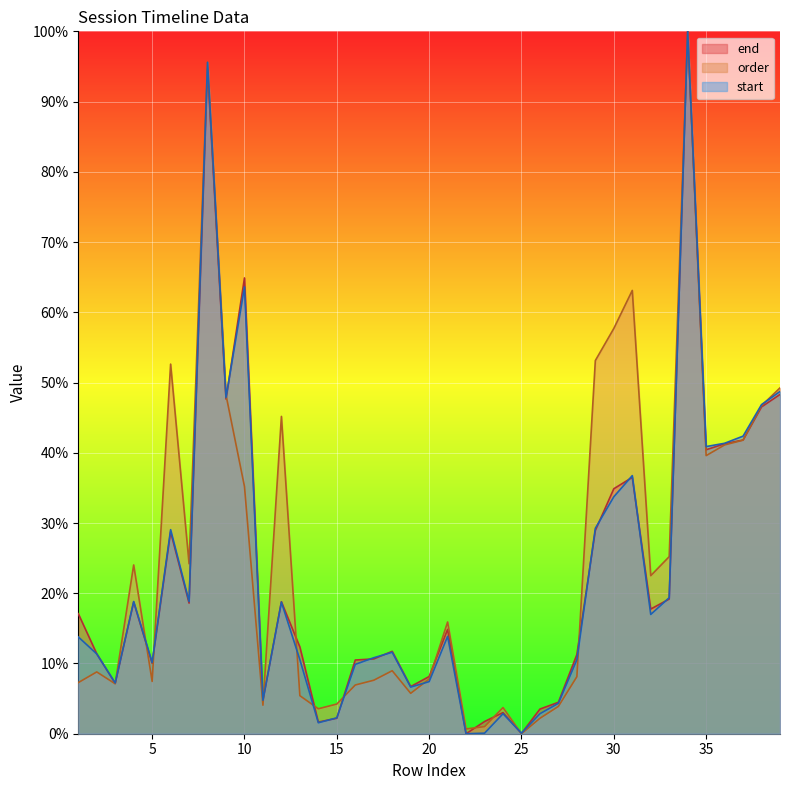

At which category does end reach its first local valley?

3